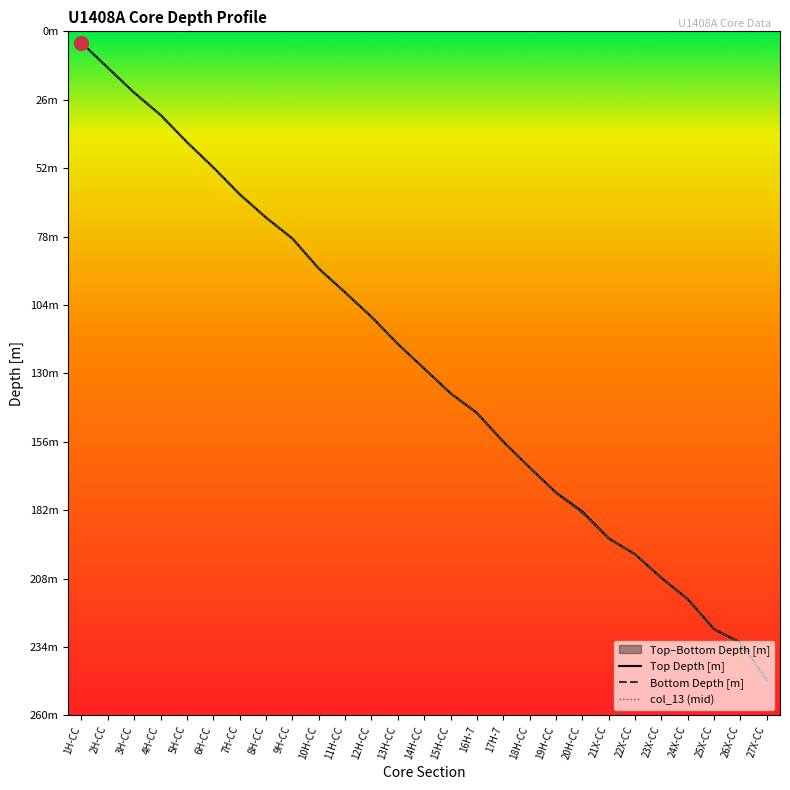

At which label is Top Depth [m] closest to 125?

14H-CC